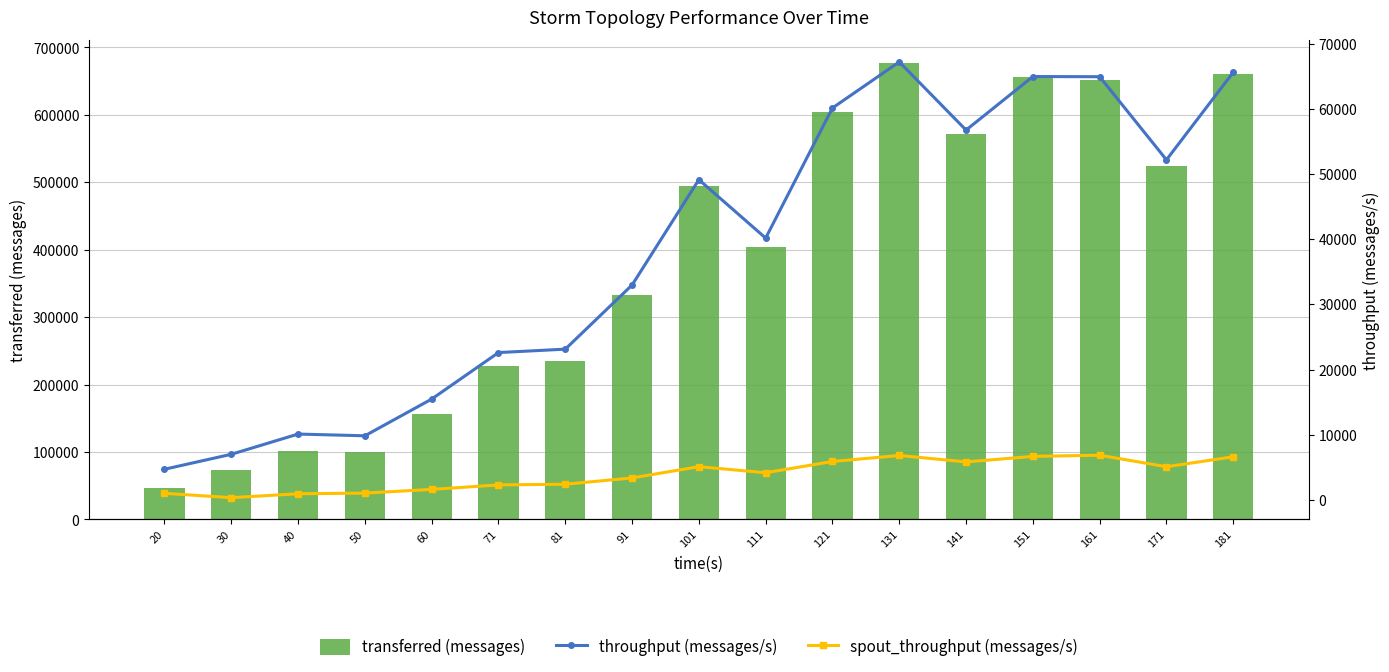

The spout_throughput (messages/s) series shows 5888 at 121. True or false?

True